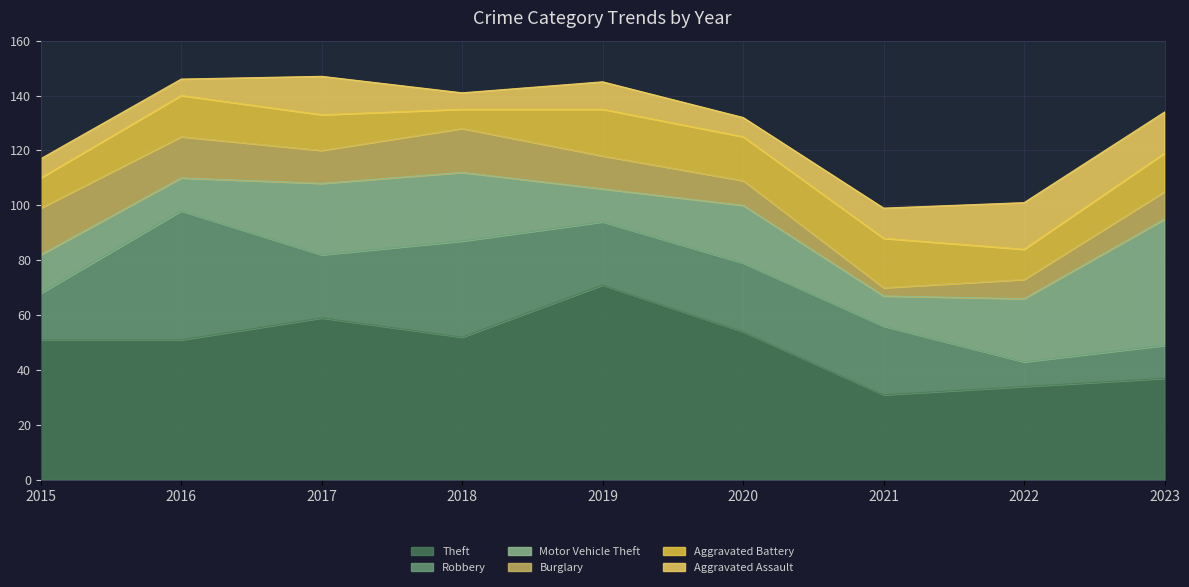

At which label is Aggravated Battery closest to 12?

2015